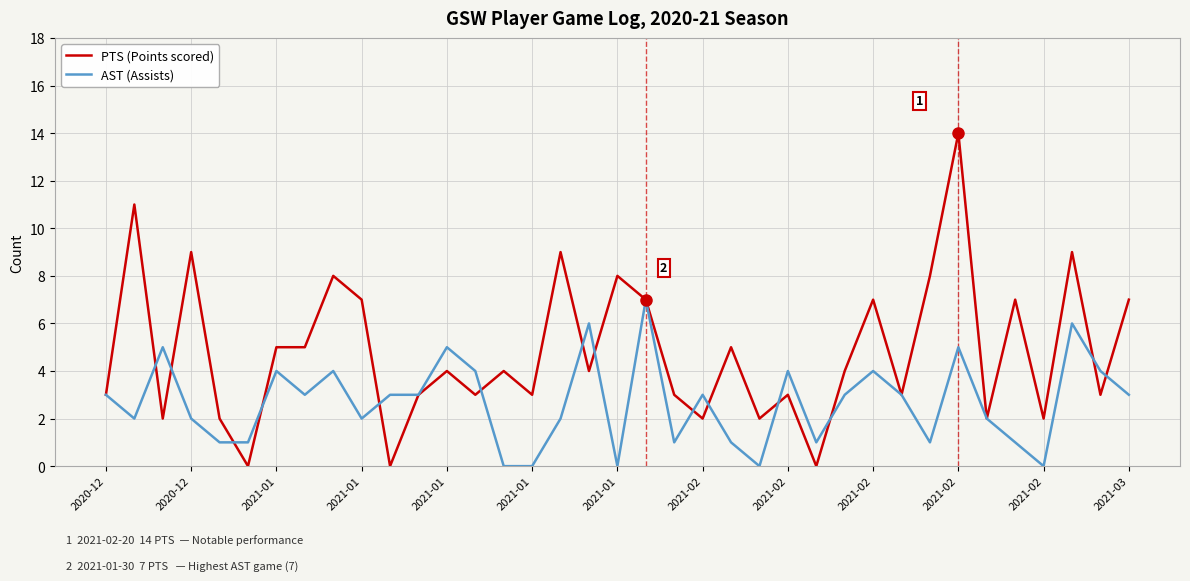

List the series in order of their overall mean, lowest first.

AST (Assists), PTS (Points scored)